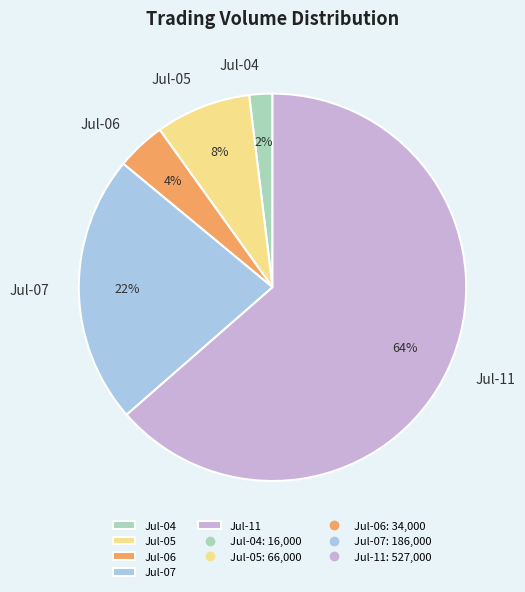

How many slices are in this pie chart?

5